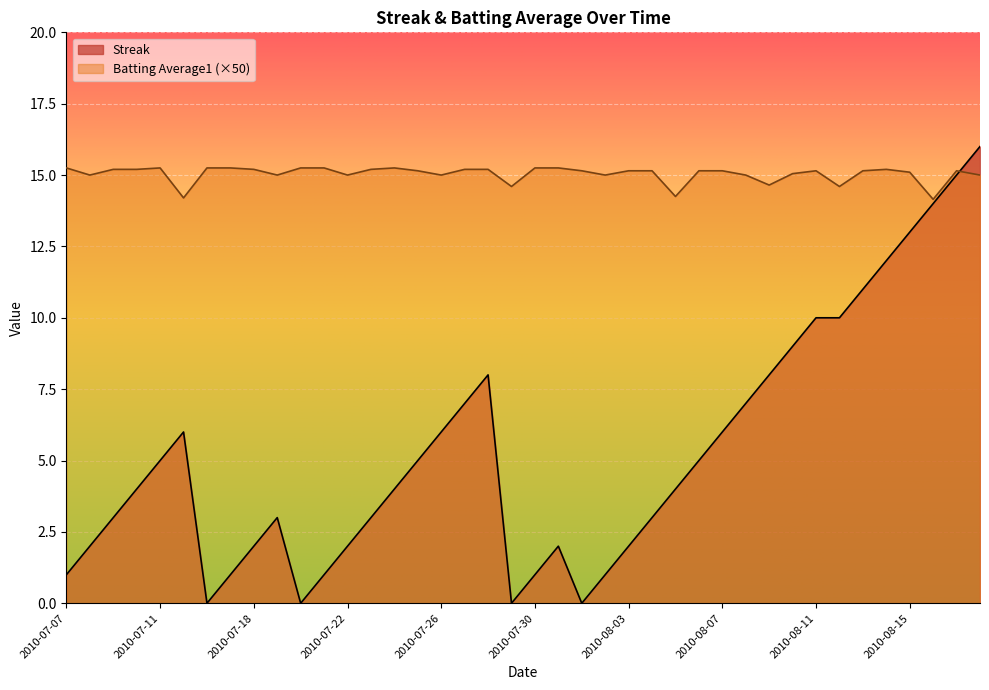

What position from the left is 2010-08-09?

31